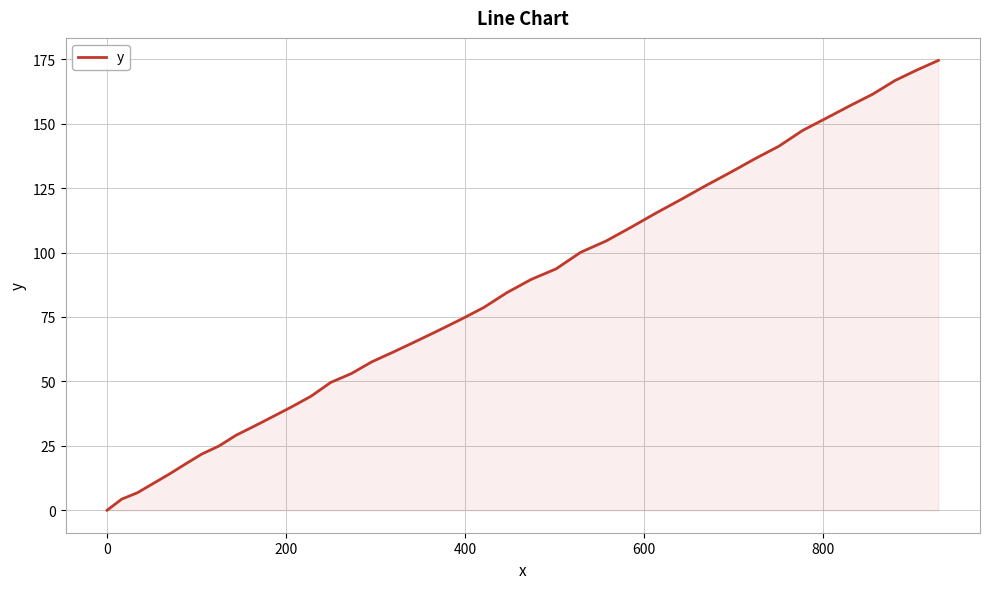

What is the maximum value shown in the chart?

174.6